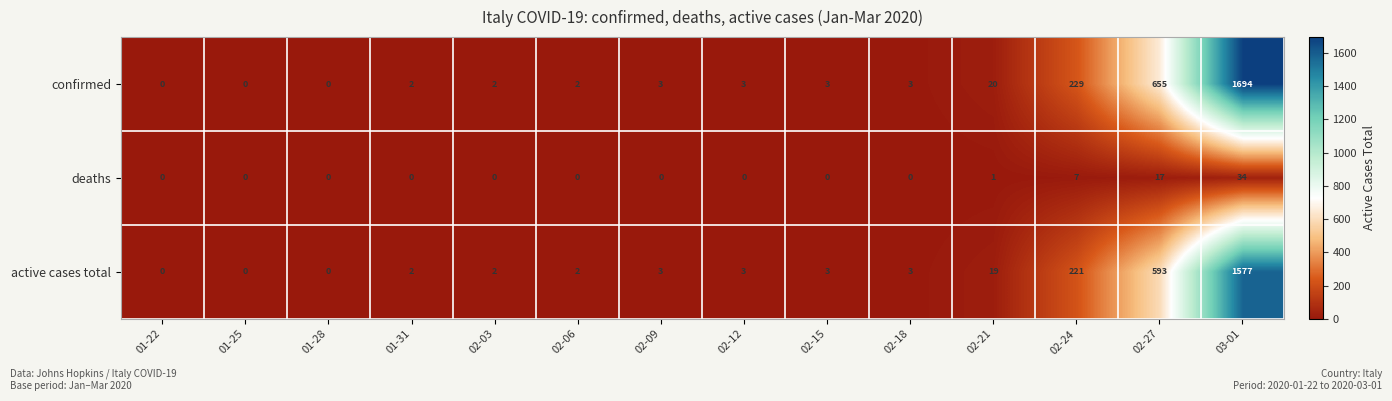

At 02-21, list the series in order from largest to smallest.

confirmed, active cases total, deaths